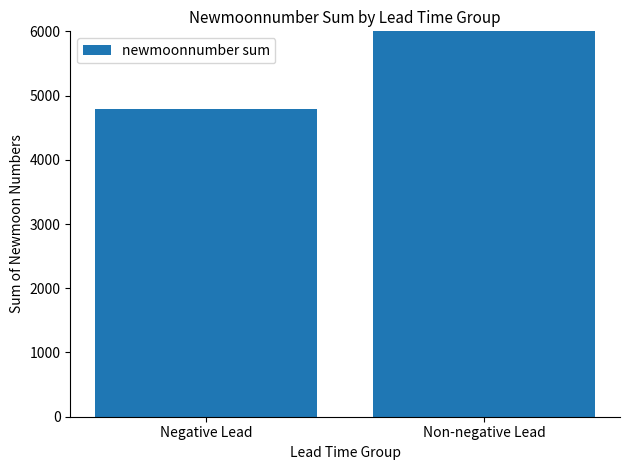

What position from the left is Non-negative Lead?

2